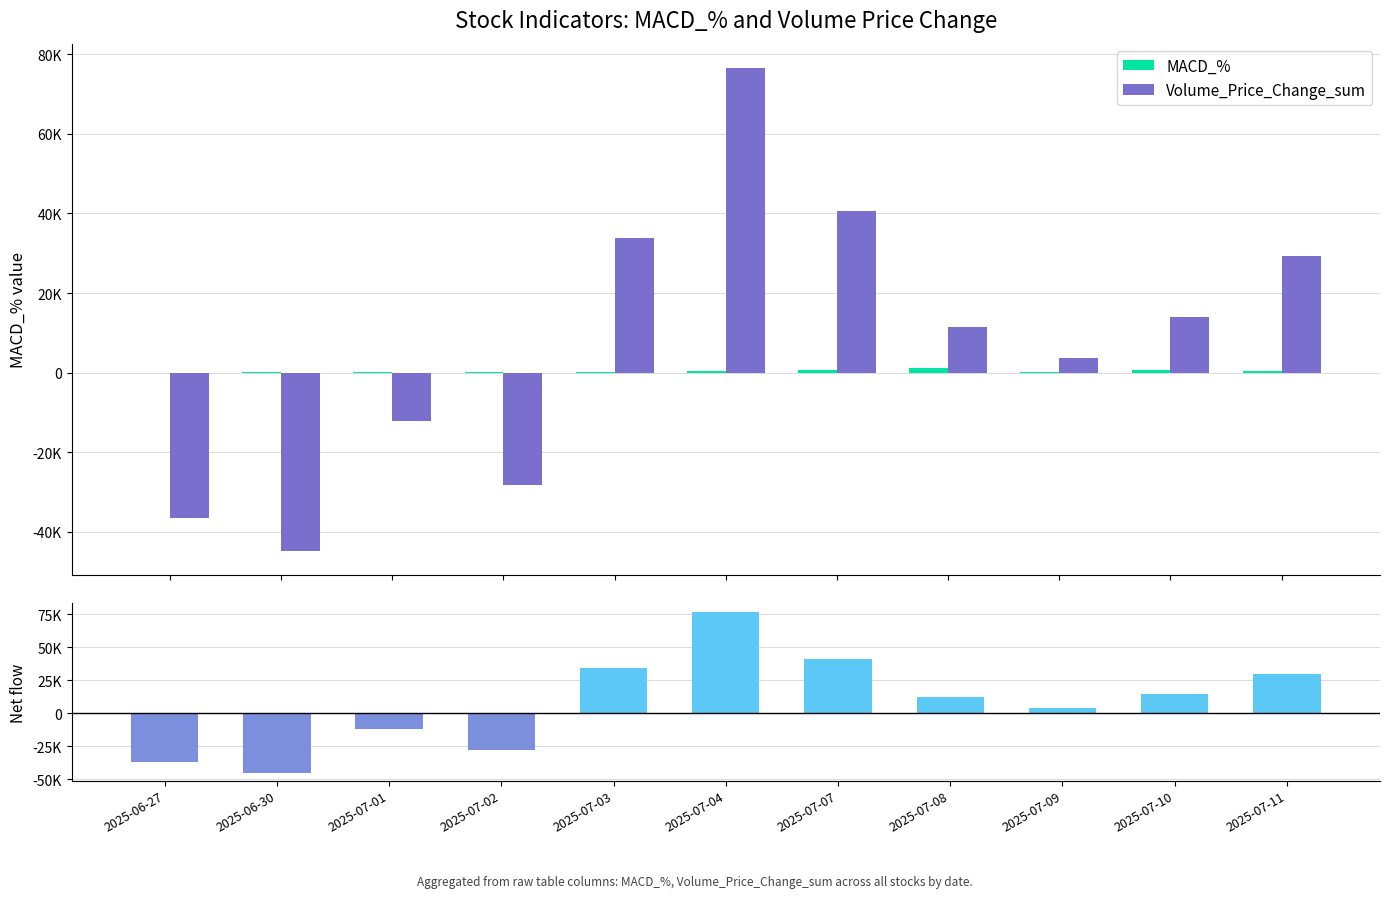

Reading left to right, transcribe all the data shown in this chart.

MACD_%: 25.2	34.4	52.8	56.9	128.6	298.7	689.5	1136.2	192.5	759.3	327.4
Volume_Price_Change_sum: -36579.7	-44819.2	-12230.4	-28115.1	33846.9	76577.7	40551.8	11535.4	3644.2	13855.8	29273.3
Net (MACD_% + VPC_sum): -36554.5	-44784.8	-12177.6	-28058.2	33975.6	76876.5	41241.3	12671.6	3836.7	14615.1	29600.7